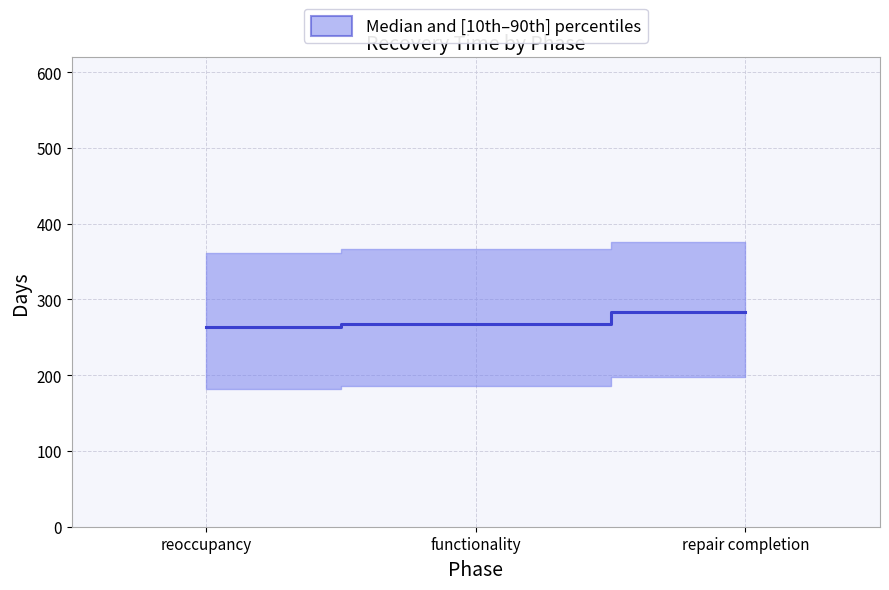

How many data points are less than 268?

1